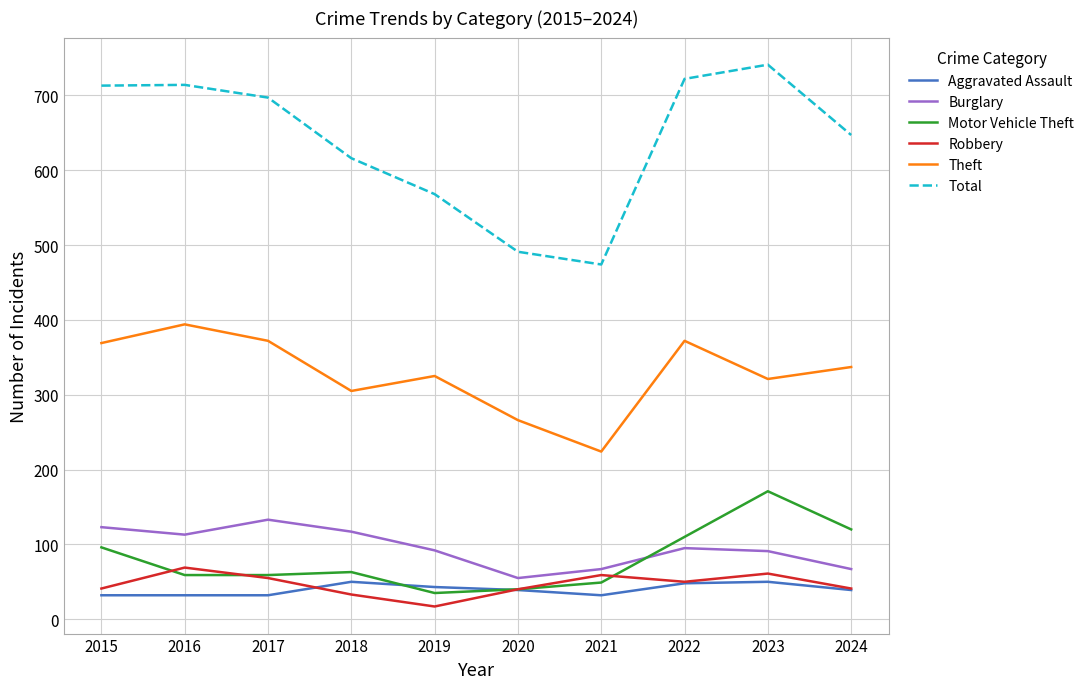

What are all the series names shown in the legend?

Aggravated Assault, Burglary, Motor Vehicle Theft, Robbery, Theft, Total